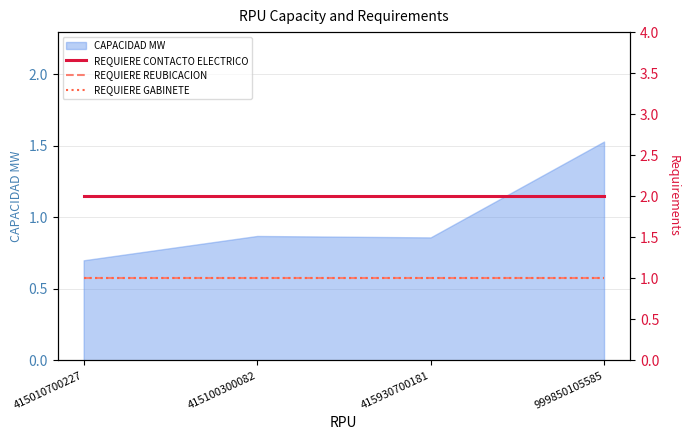

True or false: REQUIERE CONTACTO ELECTRICO and REQUIERE REUBICACION intersect in this chart.

False